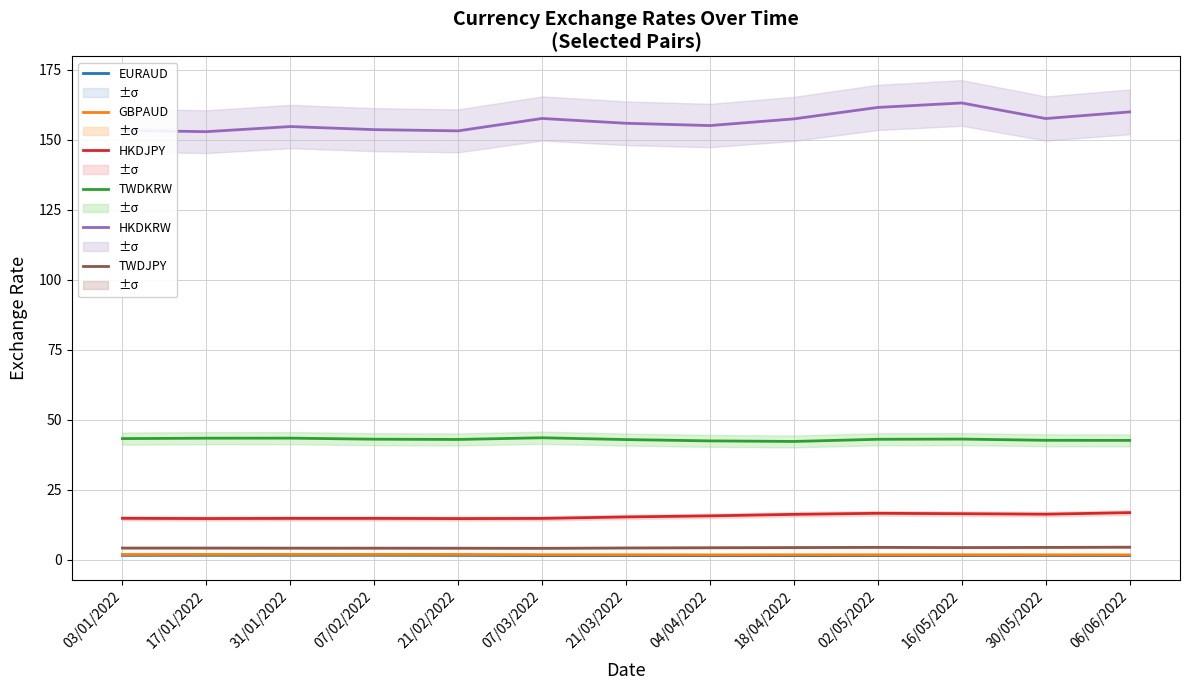

What is the difference between the second highest and minimum values in the TWDKRW series?

1.2